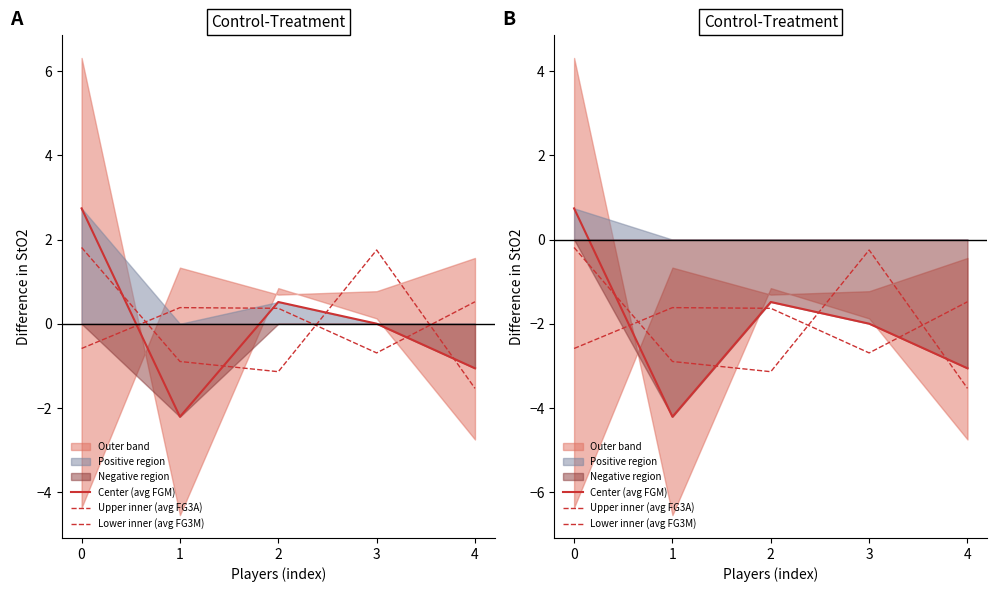

Reading right to left, what are all the values shown in this chart?

Center (avg FGM): -3.1	-2.0	-1.5	-4.2	0.7
Upper inner (avg FG3A): -3.5	-0.2	-3.1	-2.9	-0.2
Lower inner (avg FG3M): -1.5	-2.7	-1.6	-1.6	-2.6